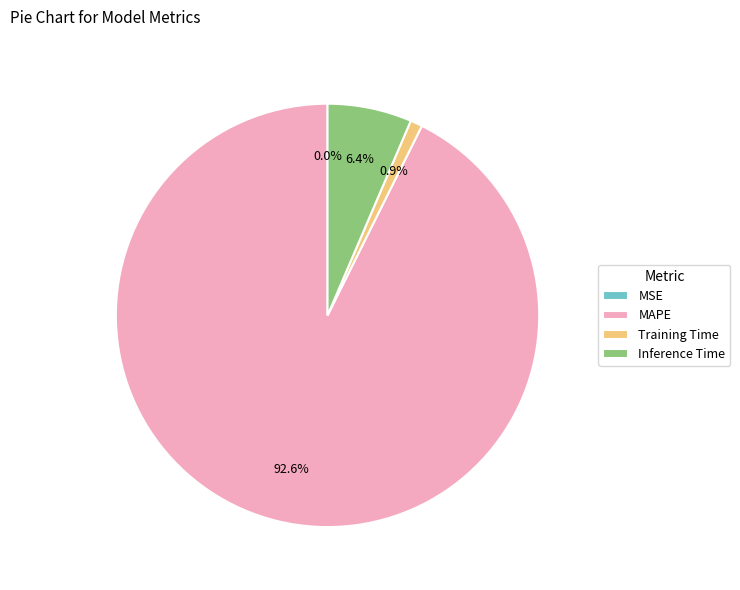

To the nearest percent, what percentage of the pie is Inference Time?

6%